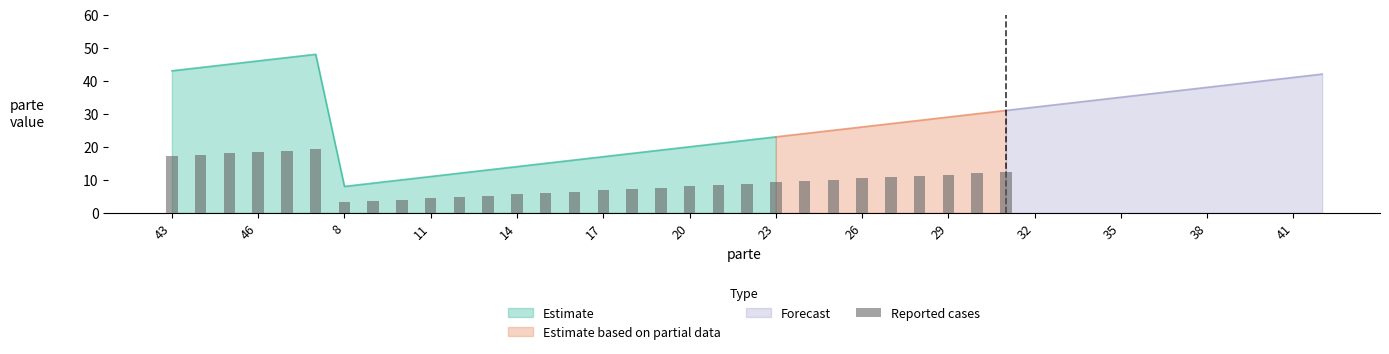

What is the sum of all values?

296.4